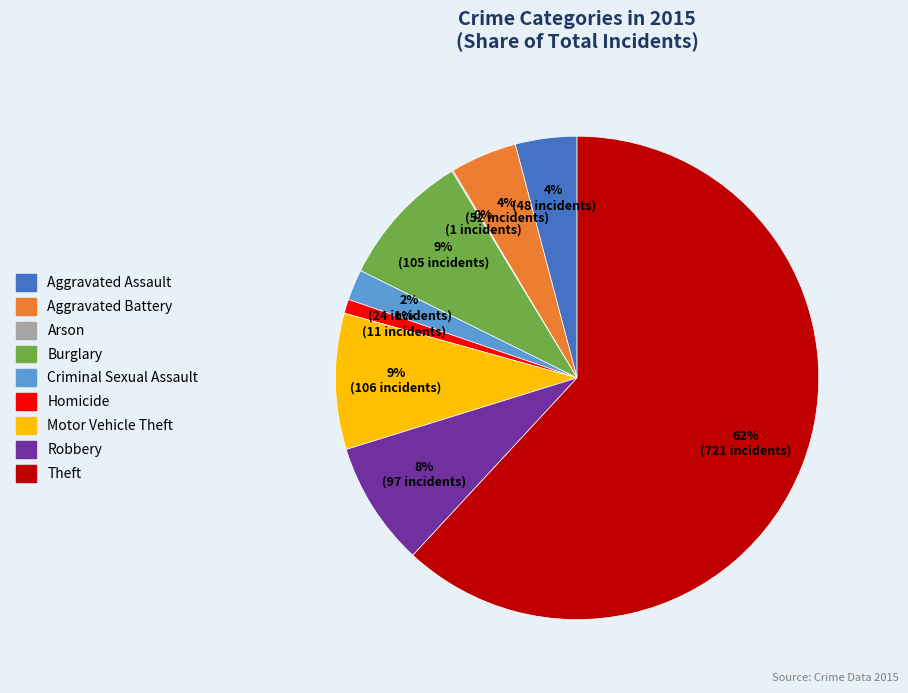

What percentage is the Aggravated Assault slice, to the nearest percent?

4%